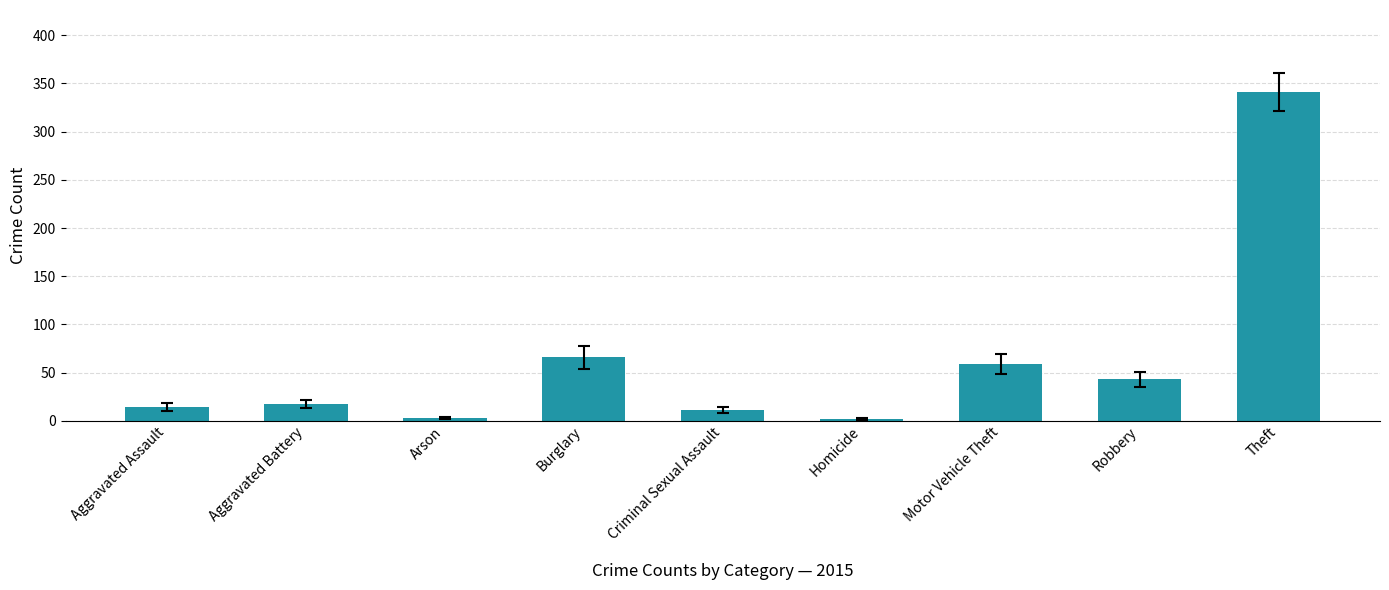

What position from the right is Homicide?

4